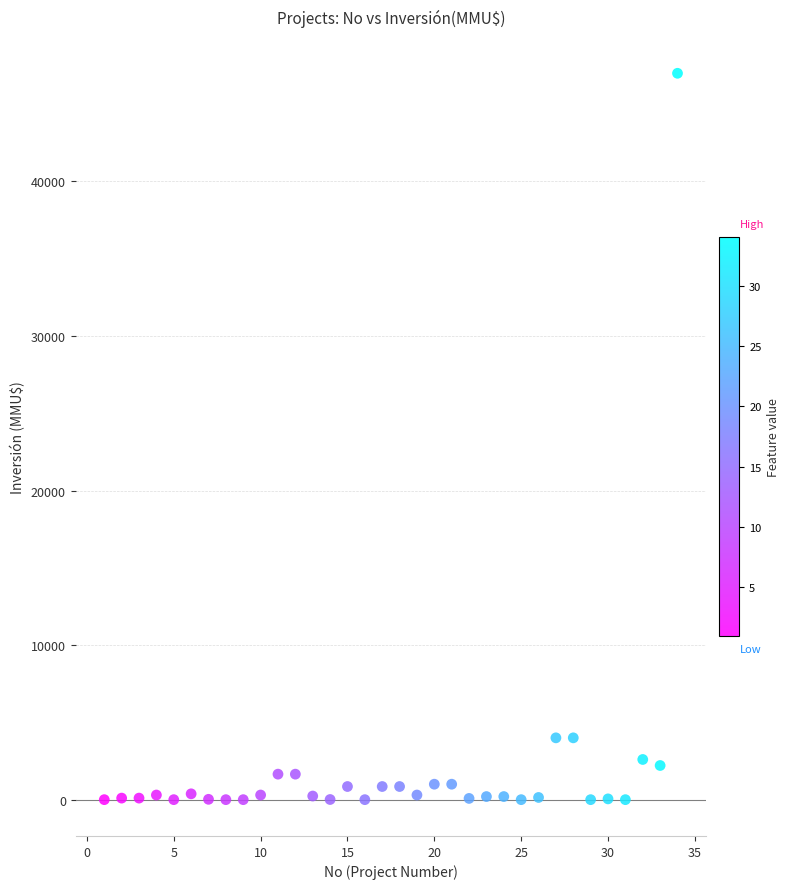

What is the range of X values (max minus min)?

33